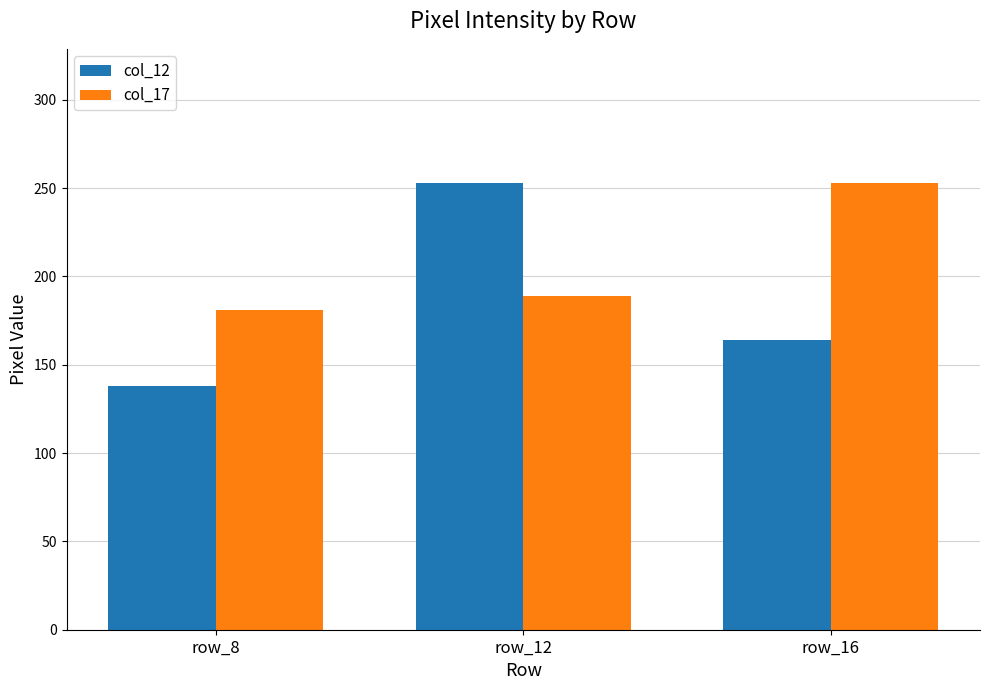

What is the sum of the col_17 values at row_8 and row_16?

434